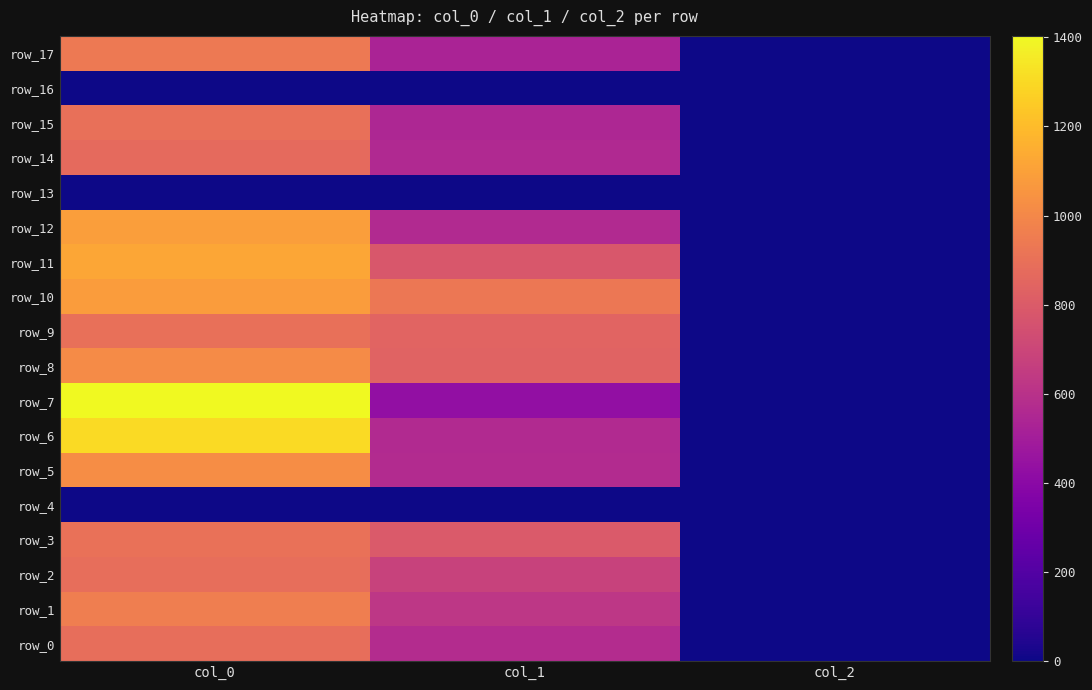

What is the approximate value of row_8 at col_0?

1010.0